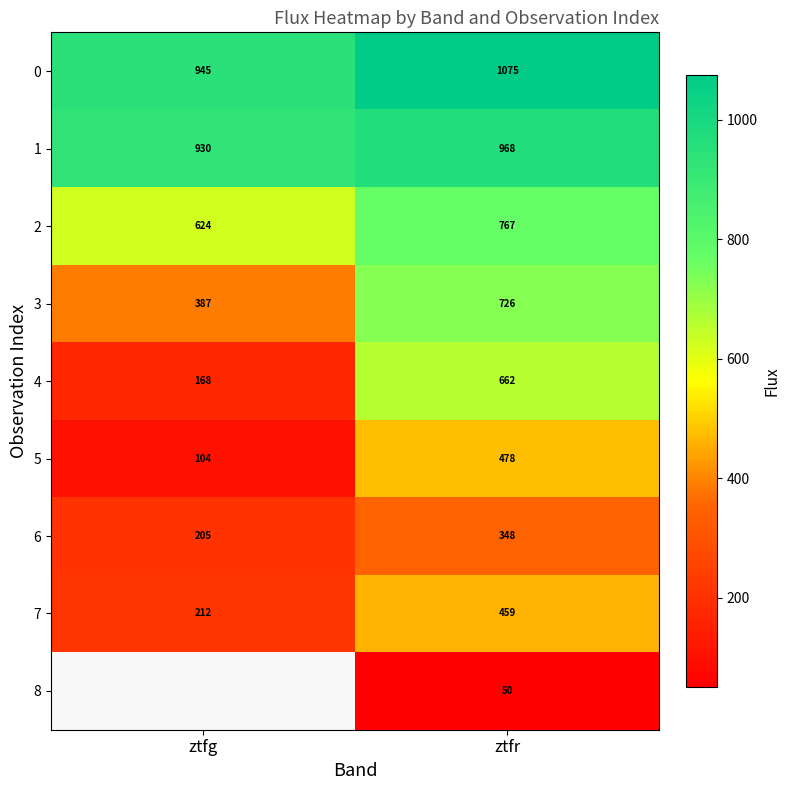

Where is 5 nearest to the value 291?

ztfg